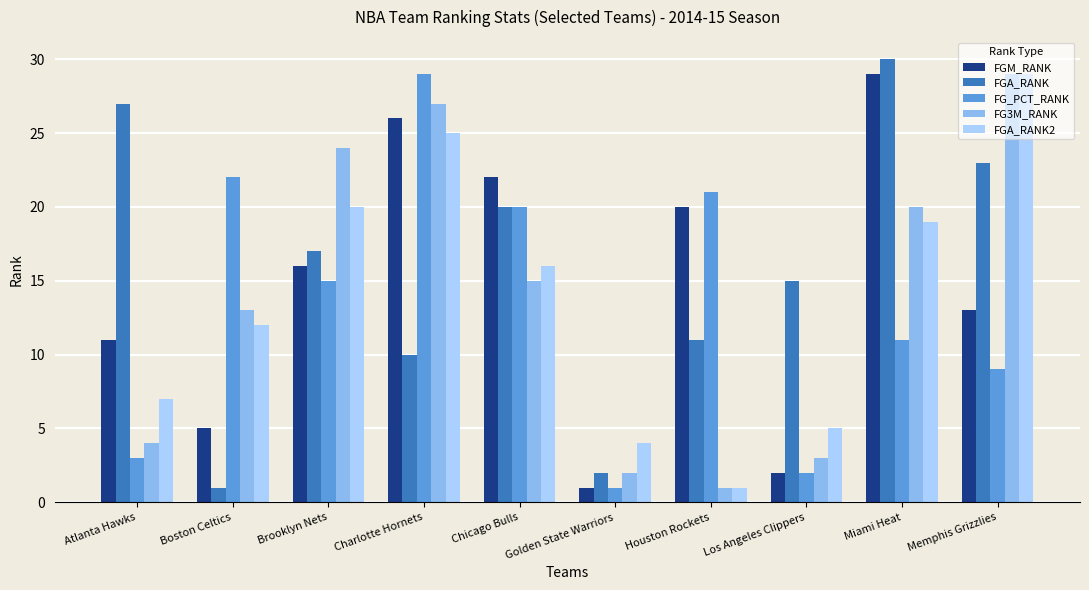

At how many categories does at least one series exceed 9?

9